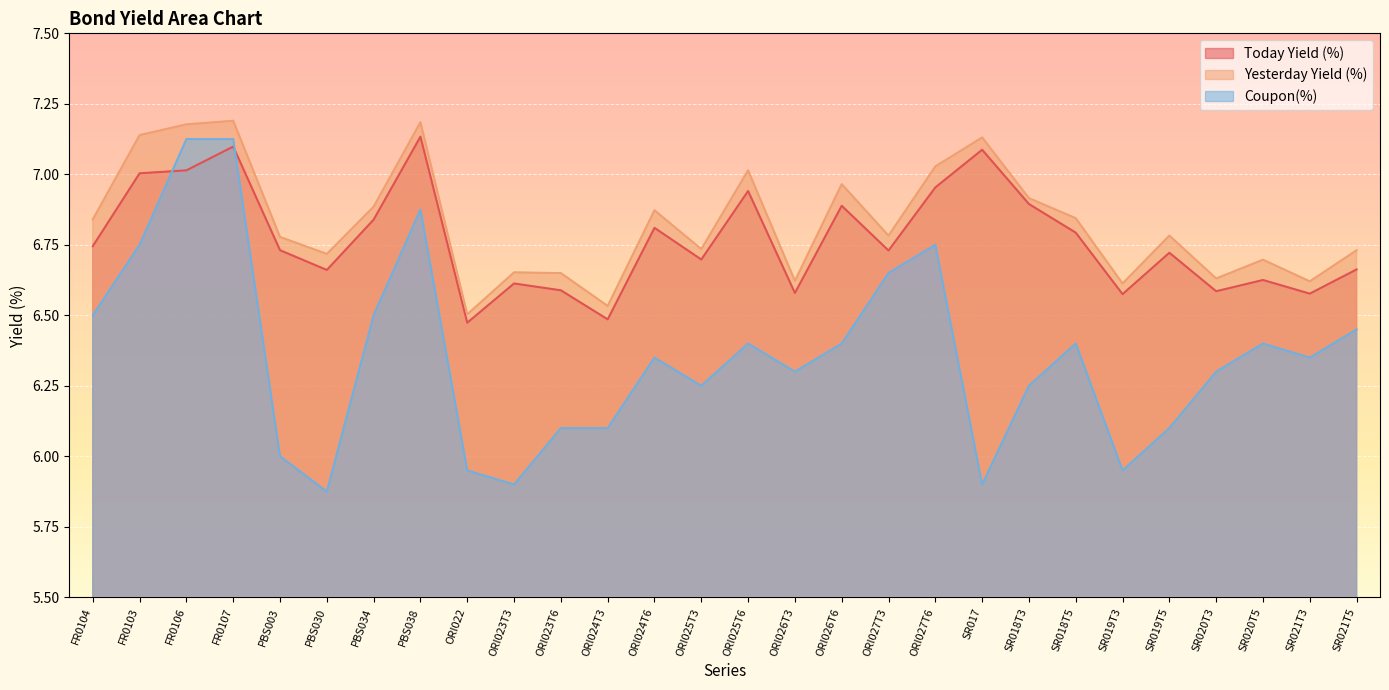

Reading right to left, list all the values displayed in this chart.

Today Yield (%): 6.7	6.6	6.6	6.6	6.7	6.6	6.8	6.9	7.1	7.0	6.7	6.9	6.6	6.9	6.7	6.8	6.5	6.6	6.6	6.5	7.1	6.8	6.7	6.7	7.1	7.0	7.0	6.7
Yesterday Yield (%): 6.7	6.6	6.7	6.6	6.8	6.6	6.8	6.9	7.1	7.0	6.8	7.0	6.6	7.0	6.7	6.9	6.5	6.6	6.7	6.5	7.2	6.9	6.7	6.8	7.2	7.2	7.1	6.8
Coupon(%): 6.5	6.3	6.4	6.3	6.1	6.0	6.4	6.2	5.9	6.8	6.7	6.4	6.3	6.4	6.2	6.3	6.1	6.1	5.9	6.0	6.9	6.5	5.9	6.0	7.1	7.1	6.8	6.5